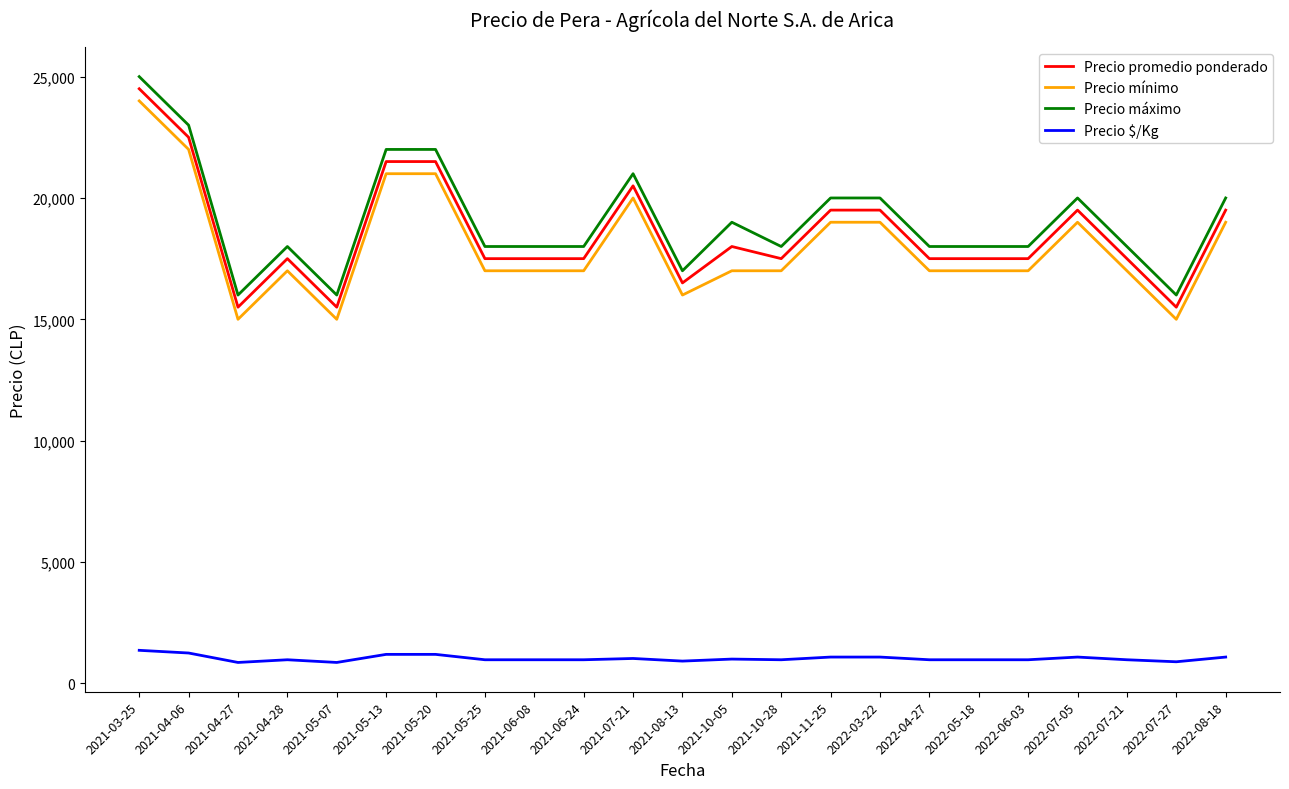

Read the Precio mínimo value at 2021-11-25, to the nearest 10.

19000